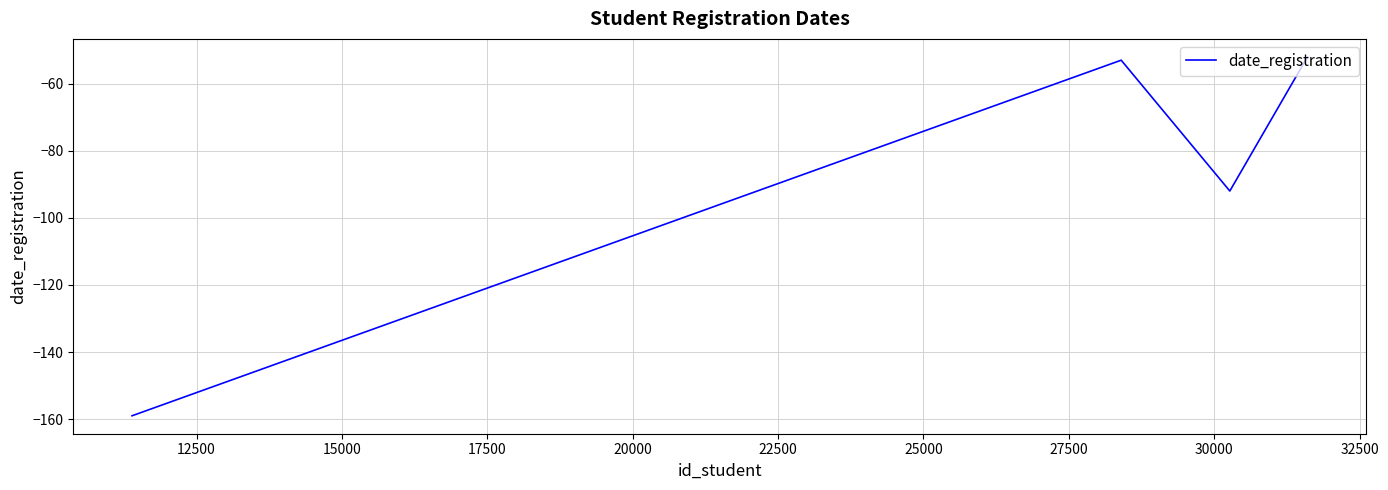

Does the chart have visible grid lines?

Yes